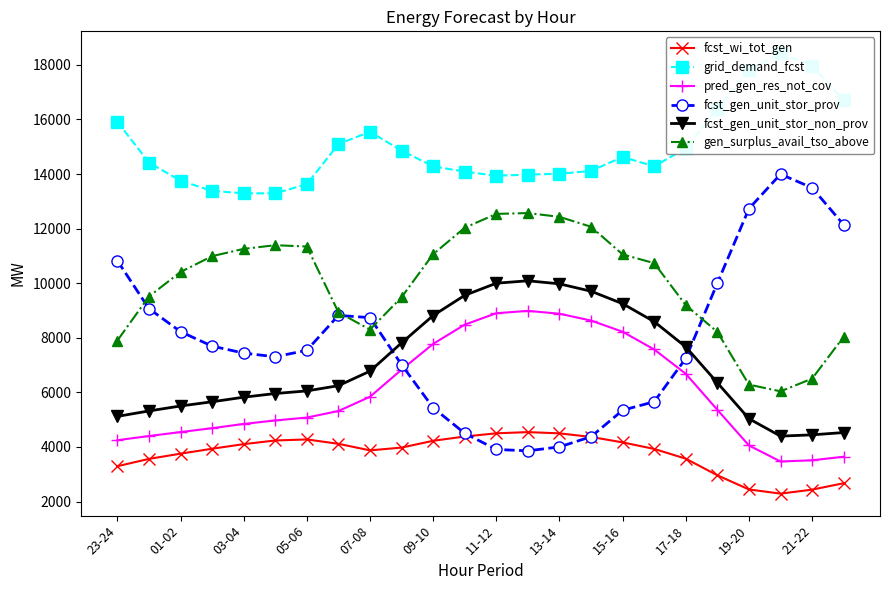

Which series has the largest total across all categories?

grid_demand_fcst